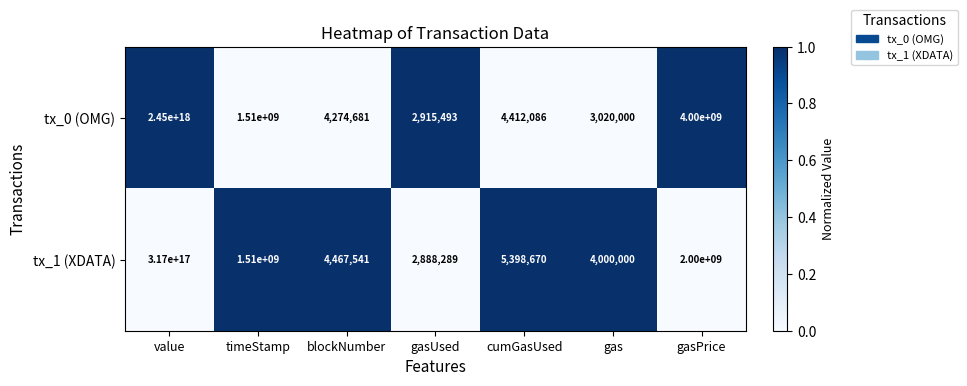

Between gasUsed and gasPrice, which series saw the biggest shift?

tx_0 (OMG)